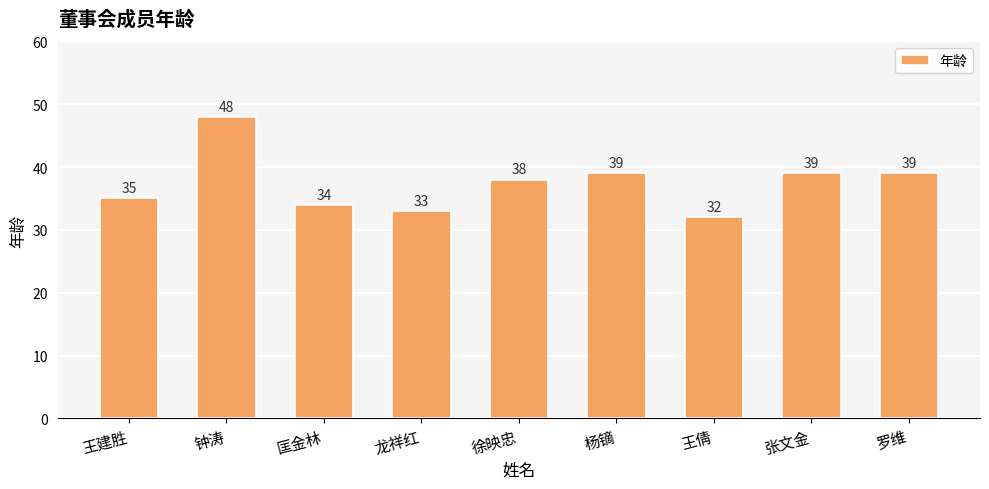

The value at 罗维 is 39. True or false?

True